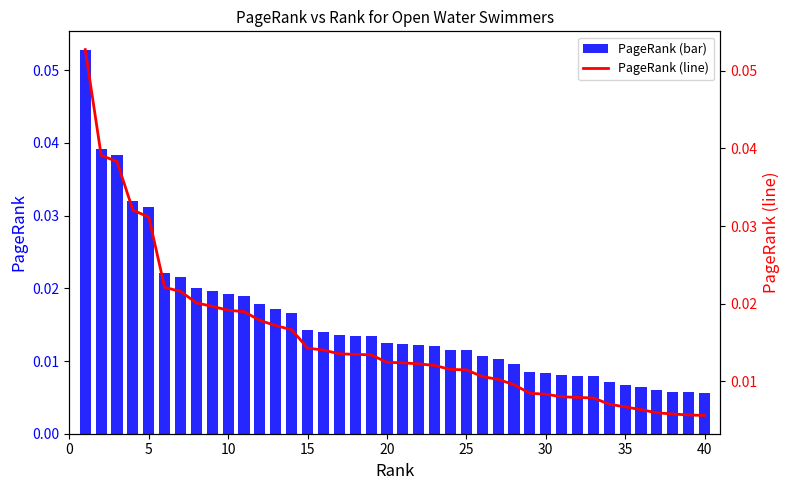

How many PageRank (bar) values are between 0 and 1?

40